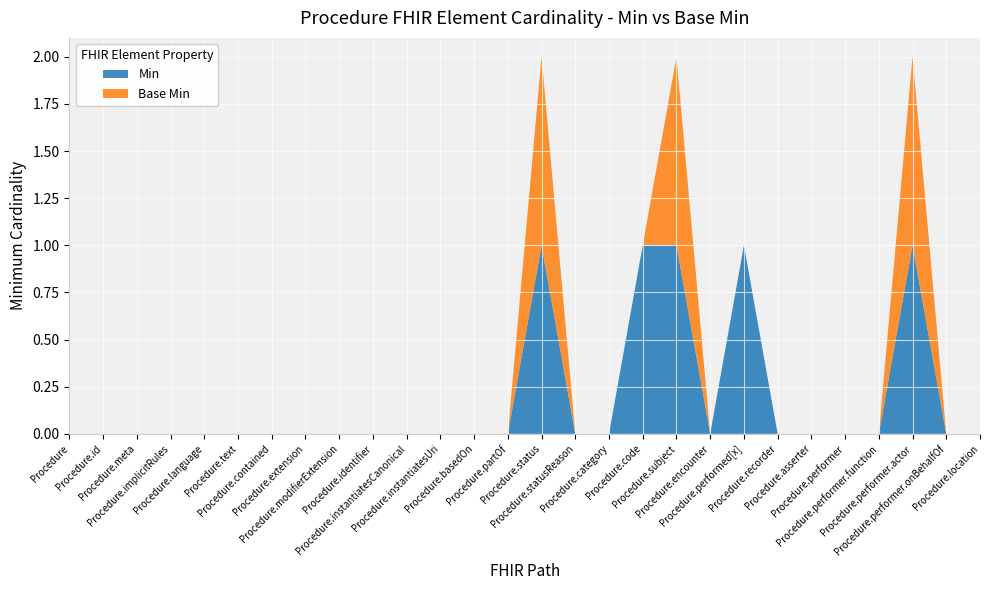

Reading right to left, transcribe all the data shown in this chart.

Min: Procedure.location=0	Procedure.performer.onBehalfOf=0	Procedure.performer.actor=1	Procedure.performer.function=0	Procedure.performer=0	Procedure.asserter=0	Procedure.recorder=0	Procedure.performed[x]=1	Procedure.encounter=0	Procedure.subject=1	Procedure.code=1	Procedure.category=0	Procedure.statusReason=0	Procedure.status=1	Procedure.partOf=0	Procedure.basedOn=0	Procedure.instantiatesUri=0	Procedure.instantiatesCanonical=0	Procedure.identifier=0	Procedure.modifierExtension=0	Procedure.extension=0	Procedure.contained=0	Procedure.text=0	Procedure.language=0	Procedure.implicitRules=0	Procedure.meta=0	Procedure.id=0	Procedure=0
Base Min: Procedure.location=0	Procedure.performer.onBehalfOf=0	Procedure.performer.actor=1	Procedure.performer.function=0	Procedure.performer=0	Procedure.asserter=0	Procedure.recorder=0	Procedure.performed[x]=0	Procedure.encounter=0	Procedure.subject=1	Procedure.code=0	Procedure.category=0	Procedure.statusReason=0	Procedure.status=1	Procedure.partOf=0	Procedure.basedOn=0	Procedure.instantiatesUri=0	Procedure.instantiatesCanonical=0	Procedure.identifier=0	Procedure.modifierExtension=0	Procedure.extension=0	Procedure.contained=0	Procedure.text=0	Procedure.language=0	Procedure.implicitRules=0	Procedure.meta=0	Procedure.id=0	Procedure=0